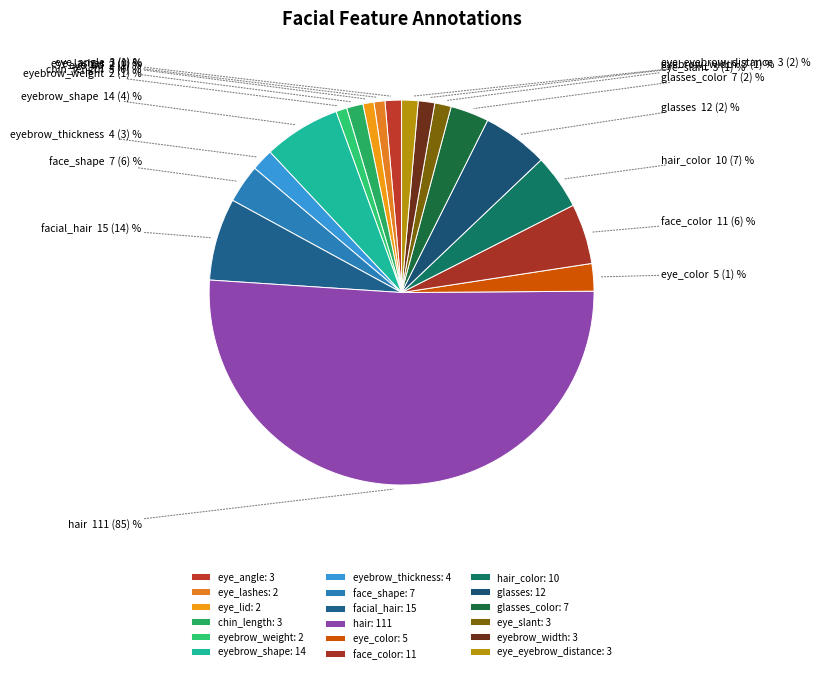

True or false: hair accounts for 59% of the total.

False